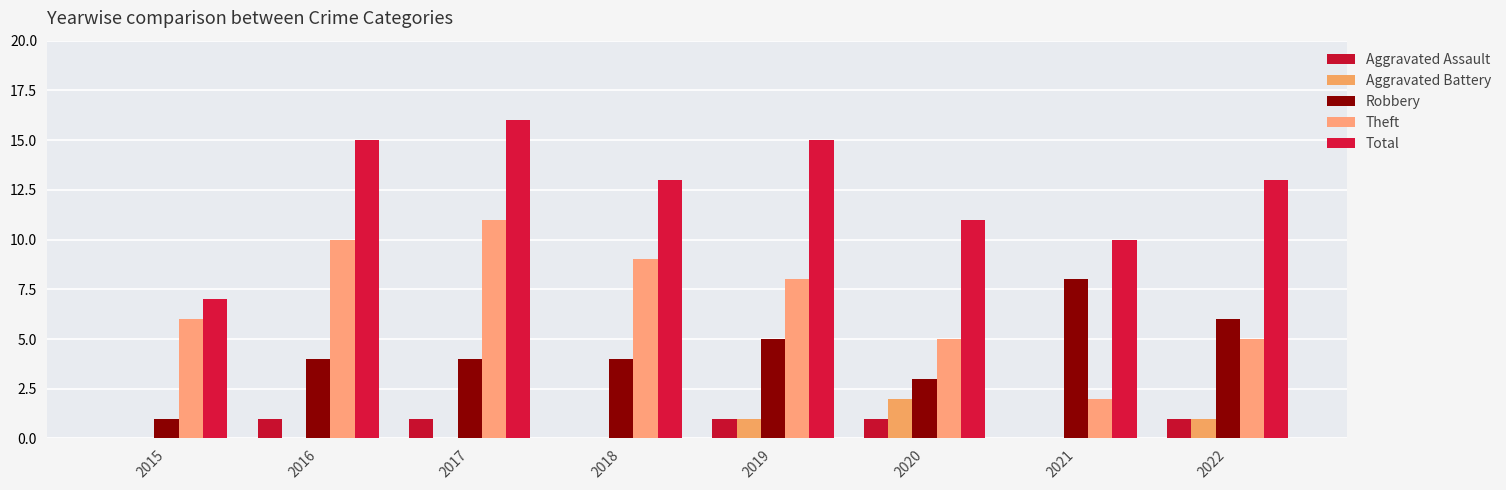

Between 2015 and 2020, which series saw the biggest shift?

Total